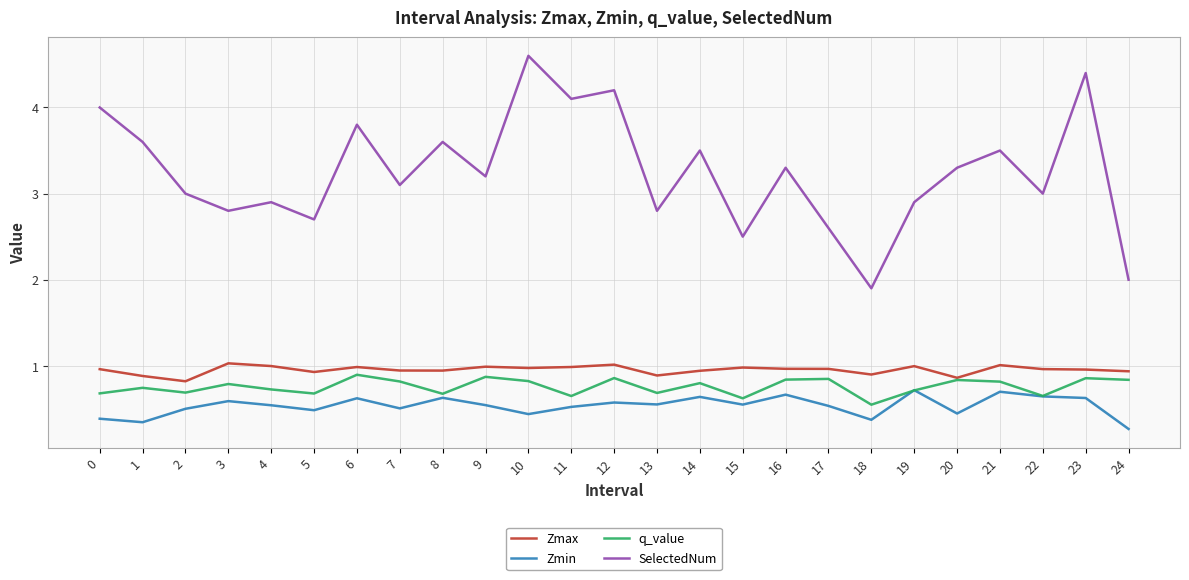

Rank the series by their maximum value, from highest to lowest.

SelectedNum, Zmax, q_value, Zmin